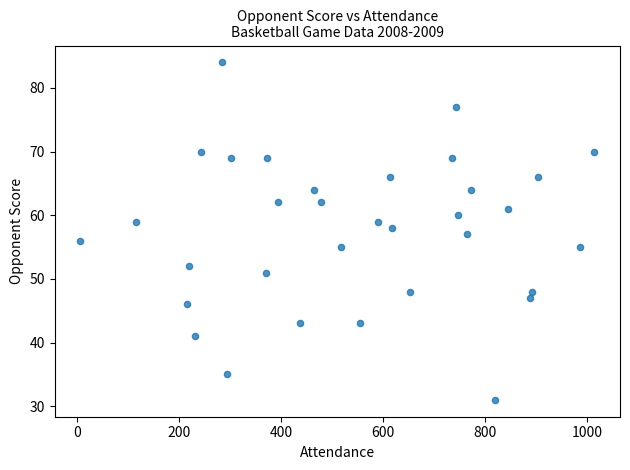

What is the range of Y values (max minus min)?

53